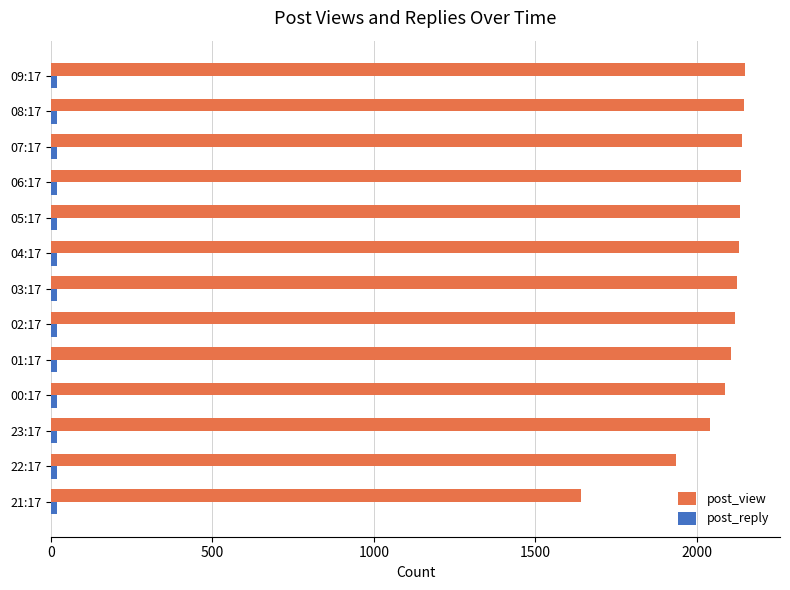

Which series has the largest total across all categories?

post_view